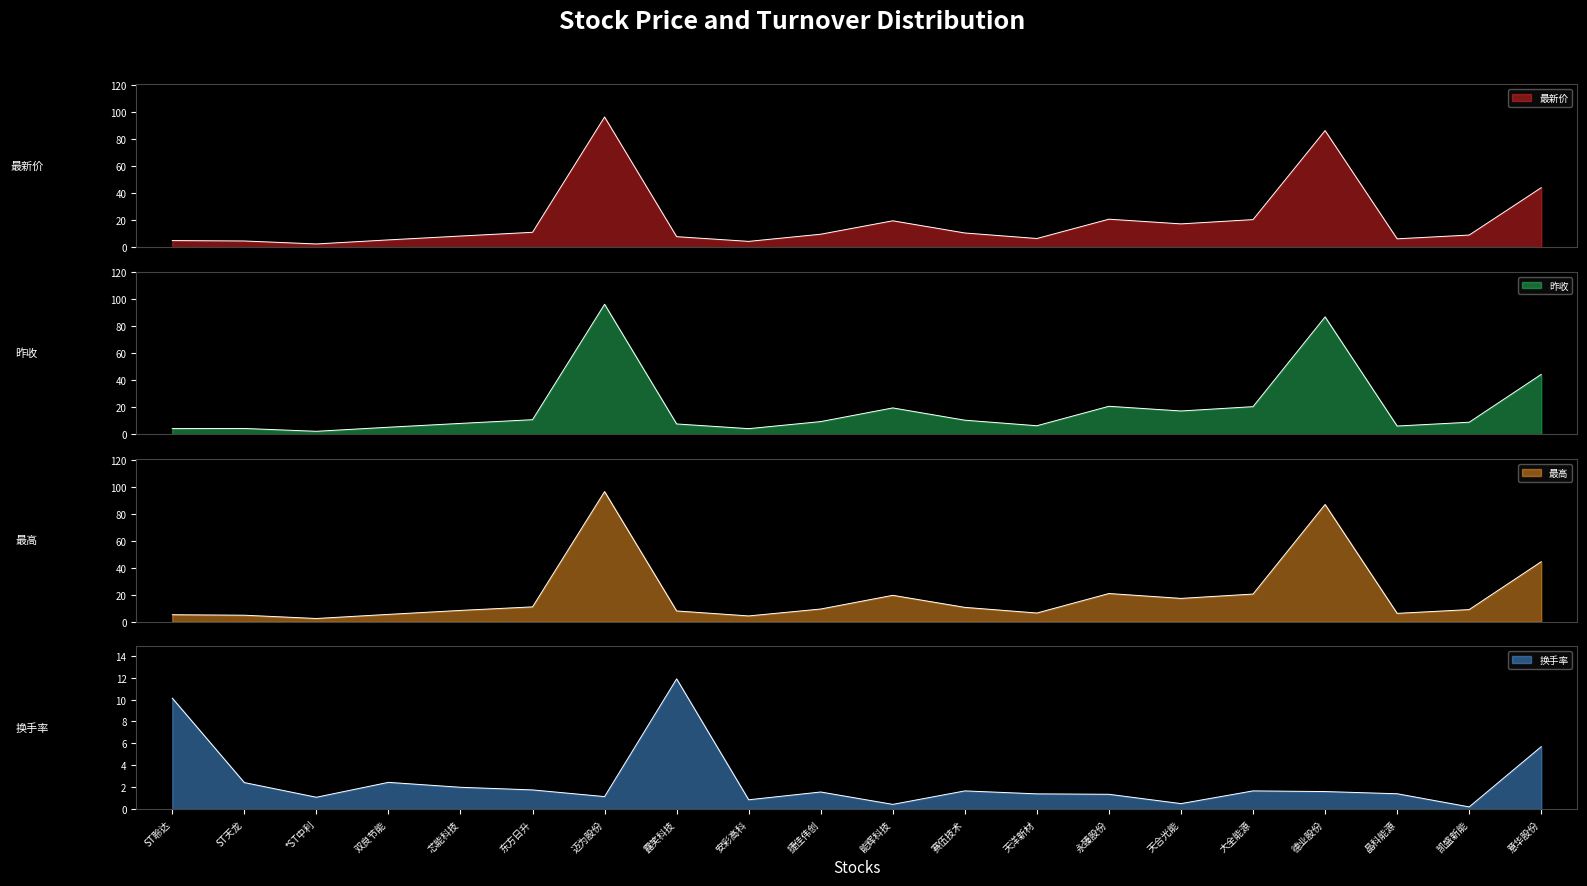

At ST聆达, list the series in order from smallest to largest.

昨收, 最新价, 最高, 换手率